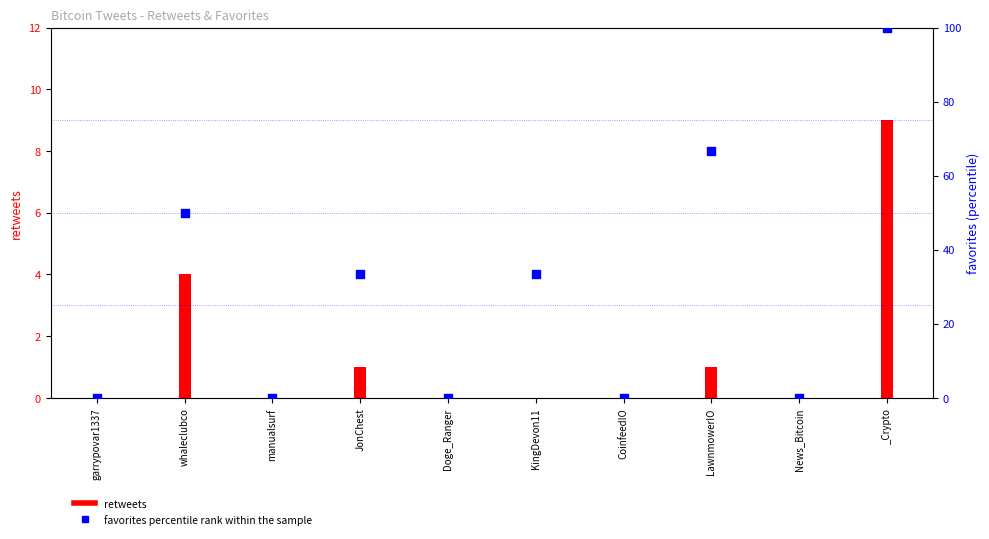

Is the value of percentile rank within the sample at Doge_Ranger greater than the value of retweets at News_Bitcoin?

No